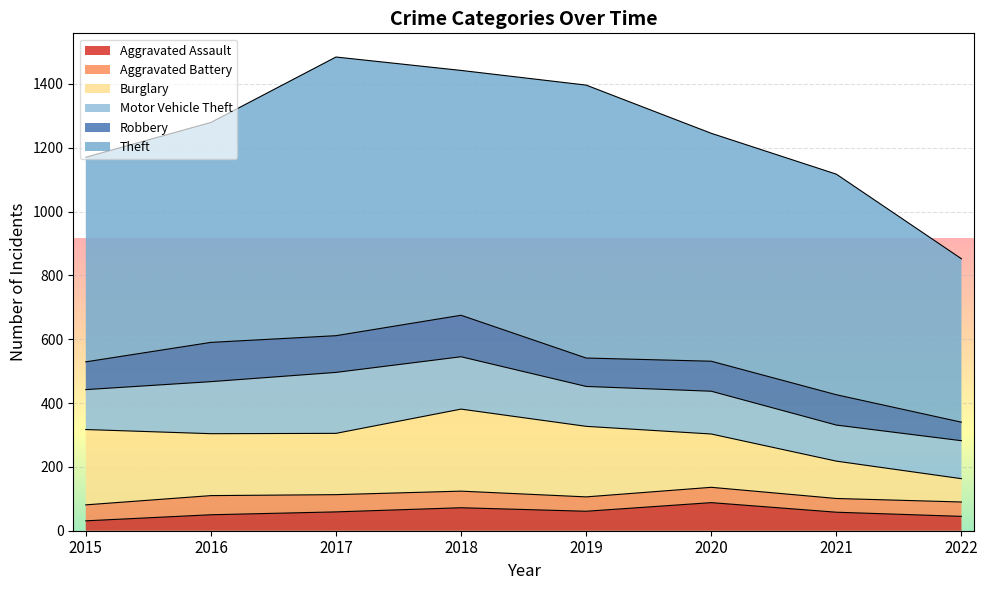

The Burglary series shows 257 at 2018. True or false?

True